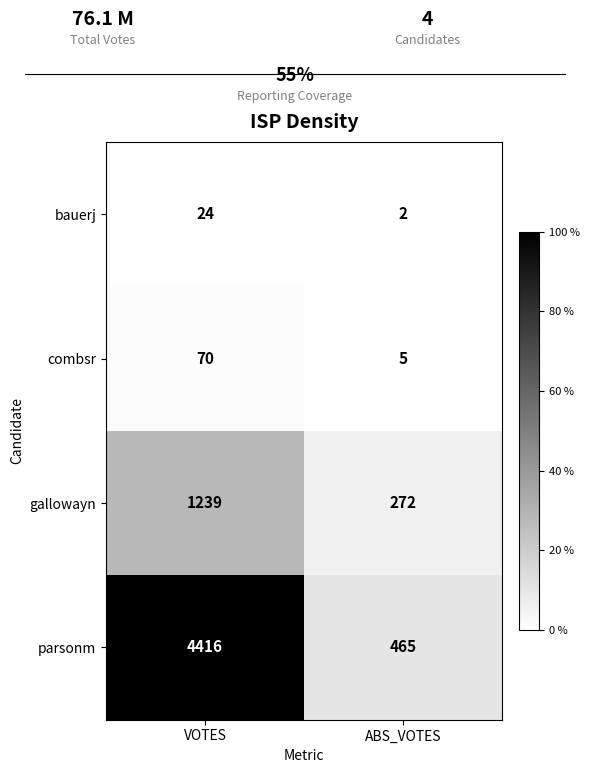

What is the sum of the combsr values at VOTES and ABS_VOTES?

75